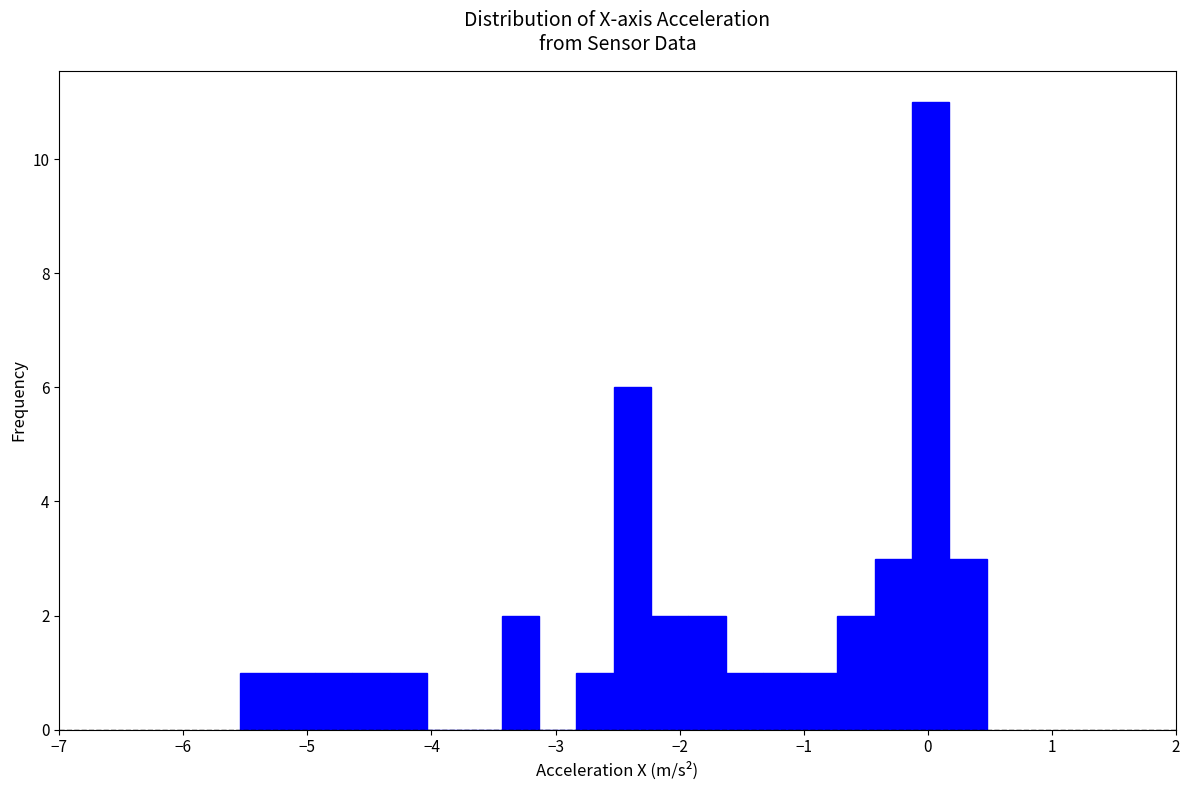

Around what value on the x-axis is the tallest bar? Give the approximate position of its centre, as read against the axis.

0.0